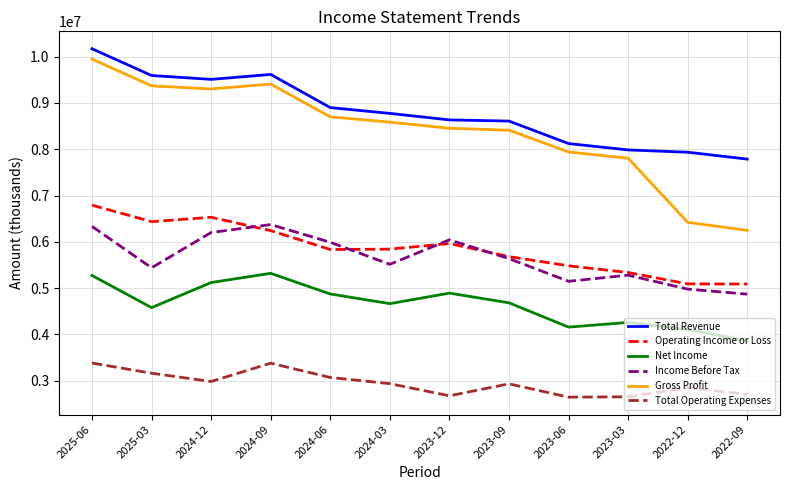

How many series are shown in this chart?

6